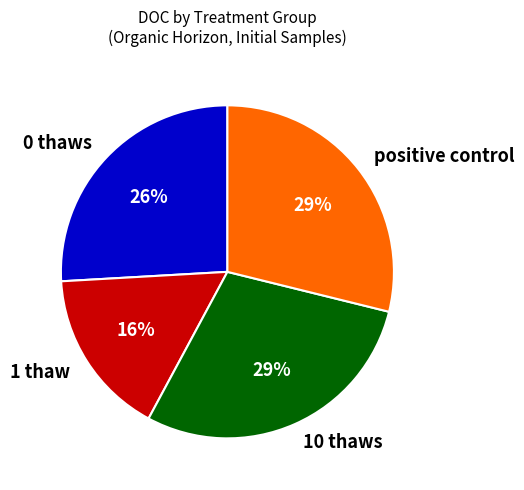

Do positive control and 0 thaws together represent more than half of the pie?

Yes